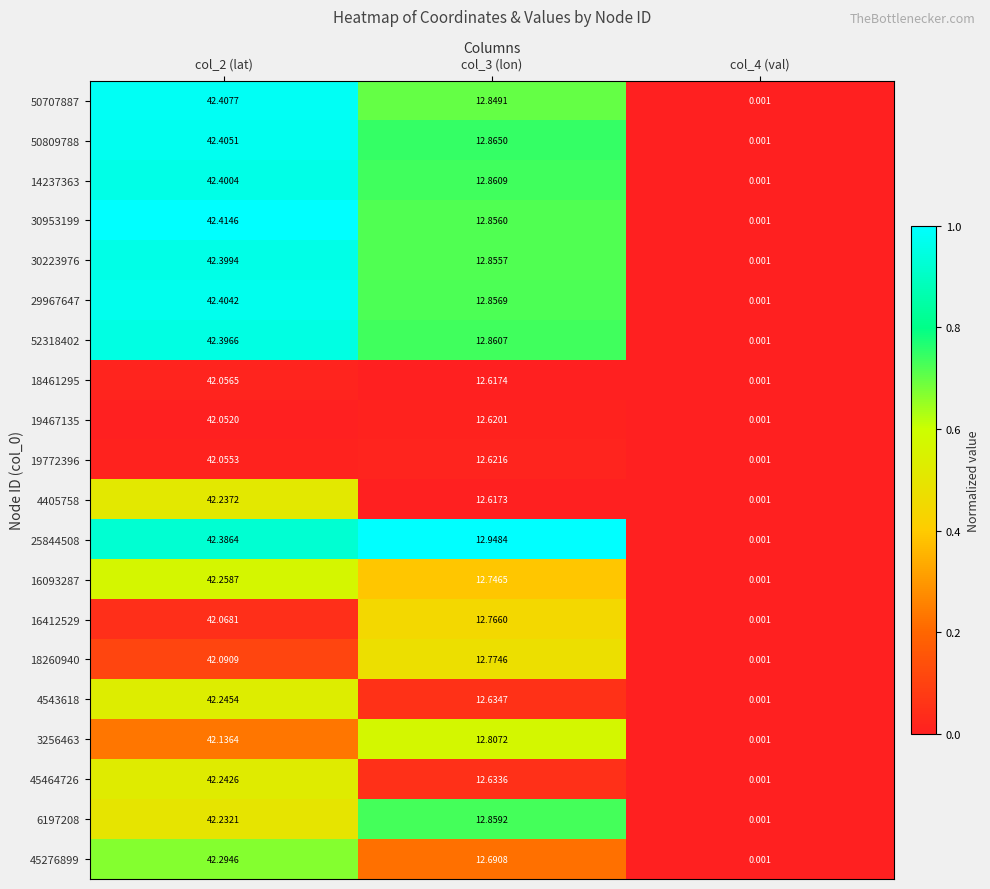

Which series has the largest total across all categories?

25844508